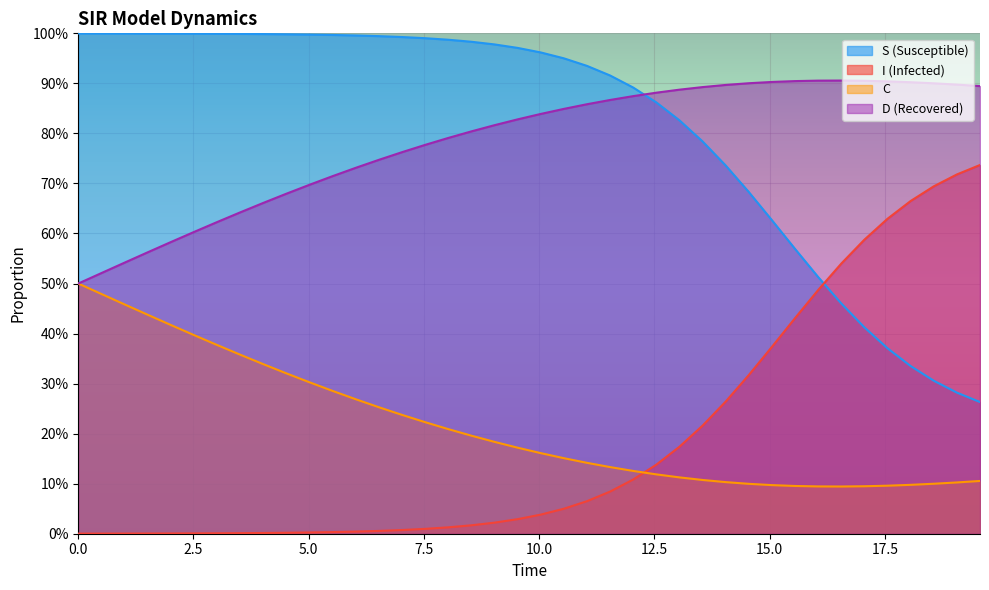

What is the difference between the maximum and minimum values in the I series?

0.7